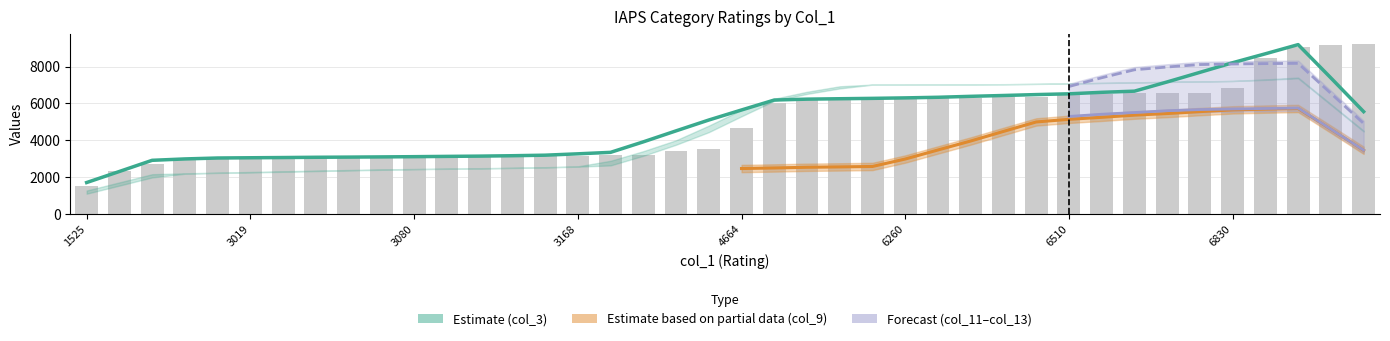

True or false: col_3 has a value of 6231 at 22.

True